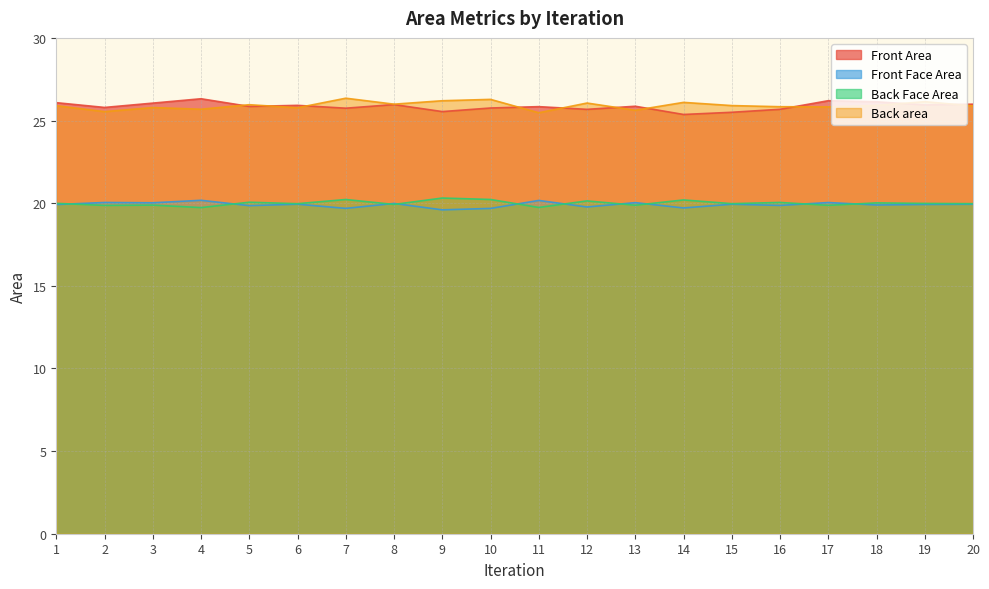

What is the value of the Front Area point at the 10th from the left?

25.8